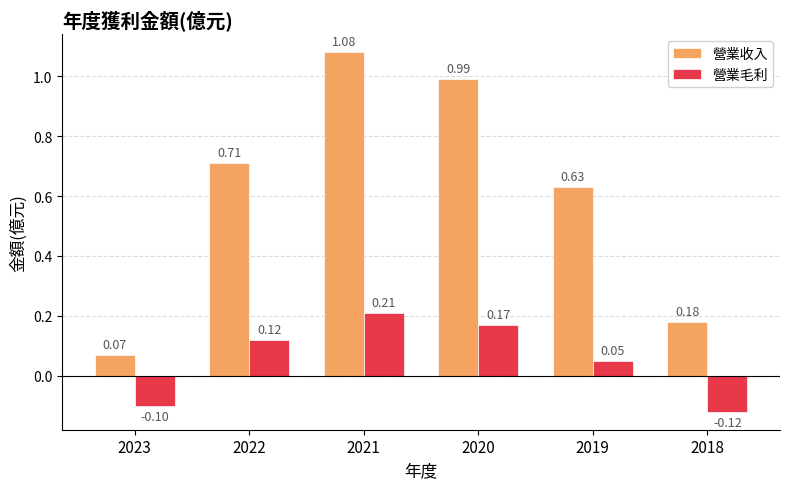

Is it true that 營業收入 equals 0.3 at 2020?

False